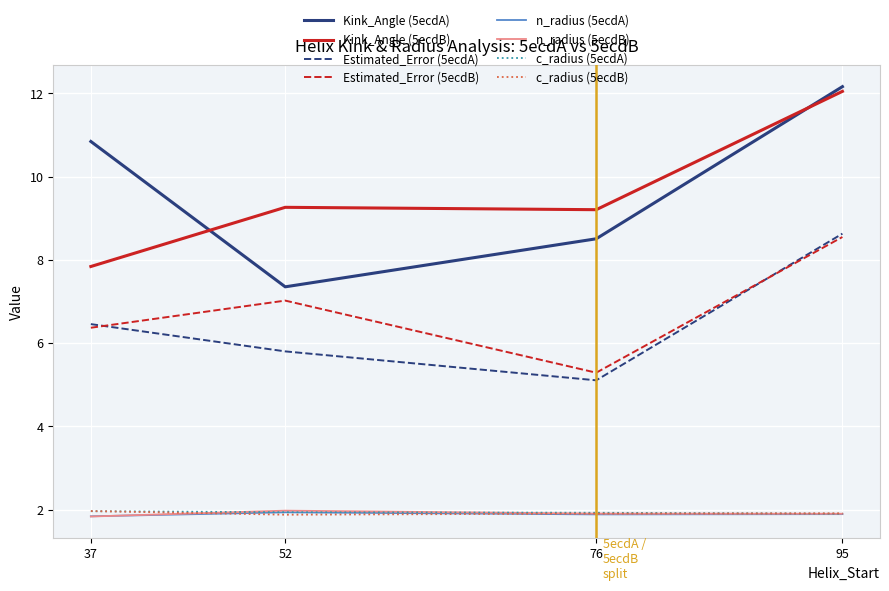

True or false: Kink_Angle (5ecdA) and n_radius (5ecdB) intersect in this chart.

False